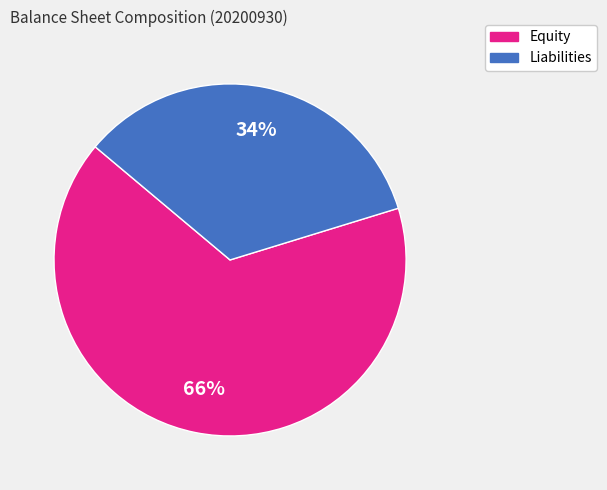

What is the ratio of the value at Liabilities to the value at Equity?

0.5